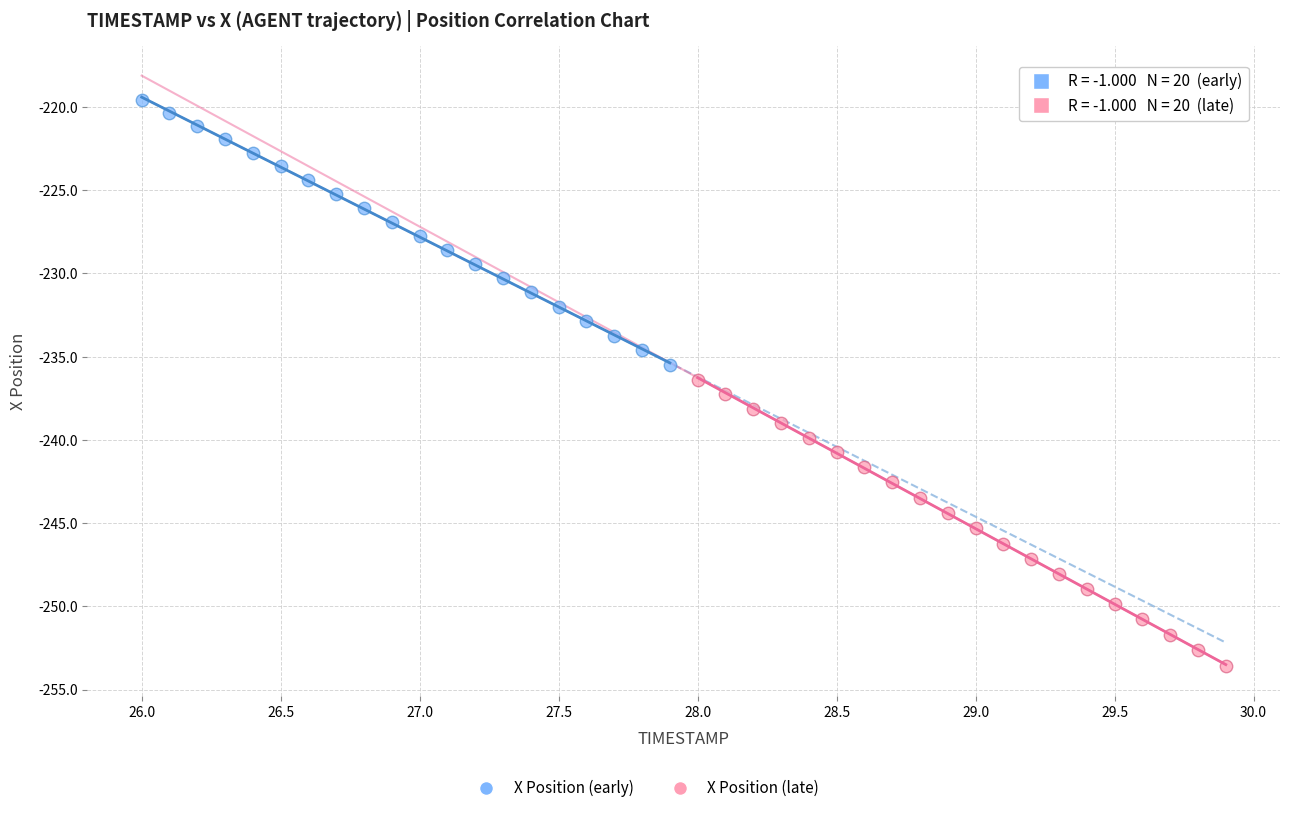

Which series has the largest Y range (max minus min)?

X Position (late)